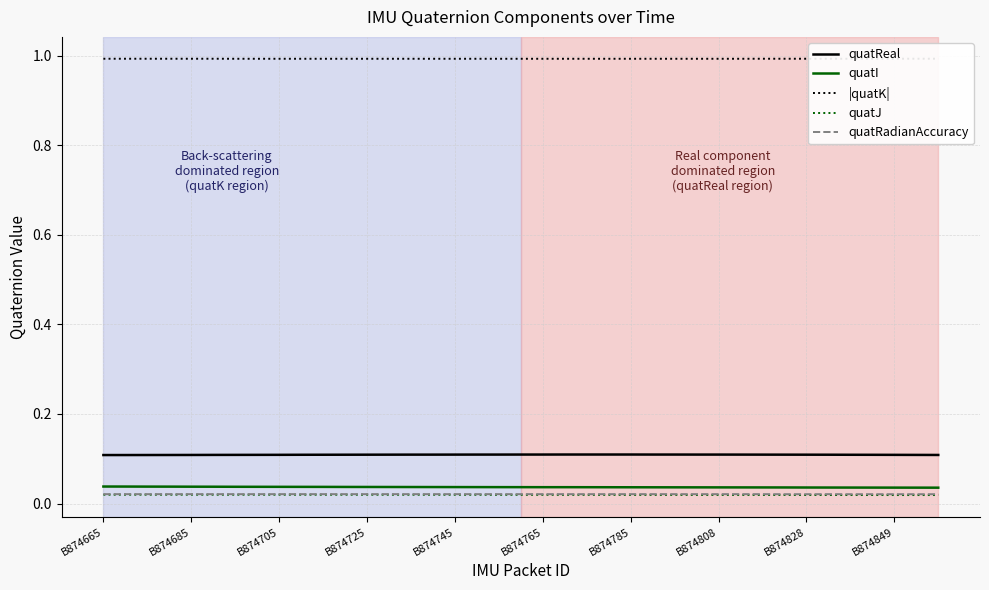

At how many categories does at least one series exceed 0?

39